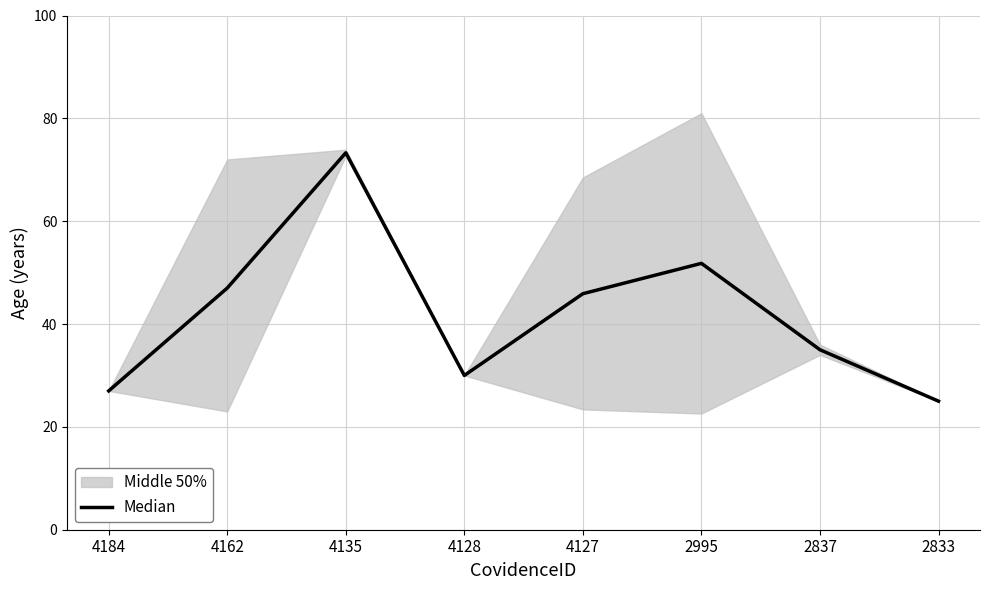

Rank the categories by value from highest to lowest.

4135, 2995, 4162, 4127, 2837, 4128, 4184, 2833